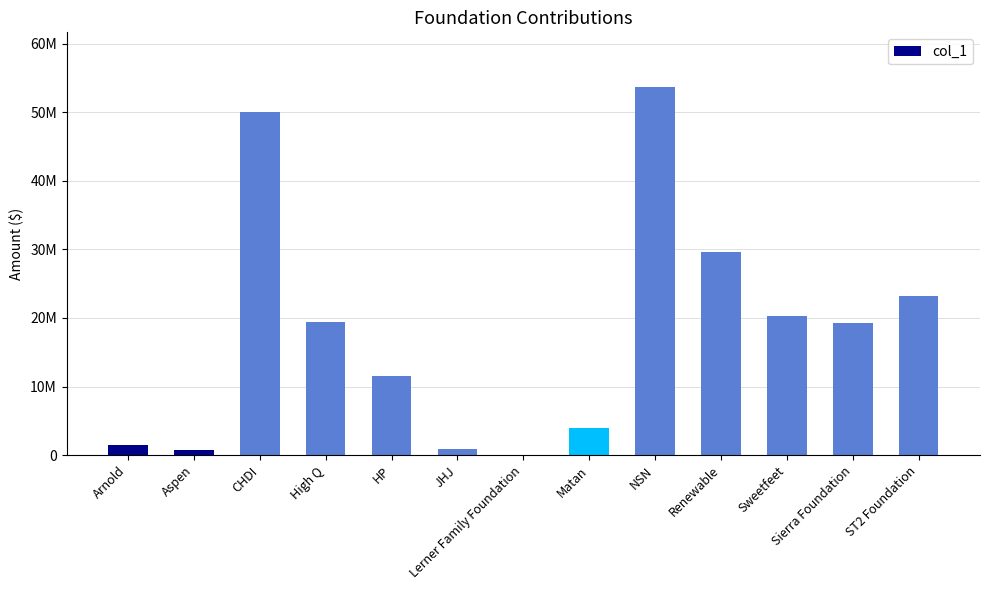

Are the bars horizontal?

No